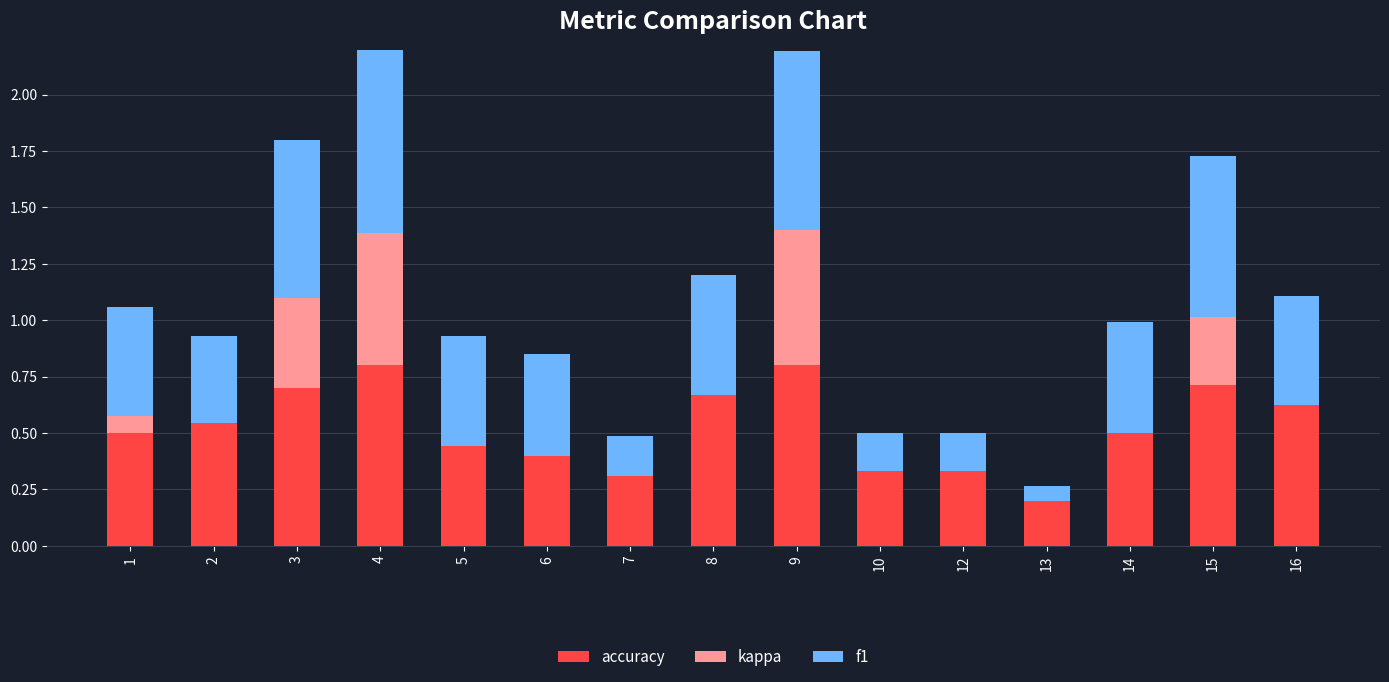

Is it true that accuracy equals 0.3 at 10?

True